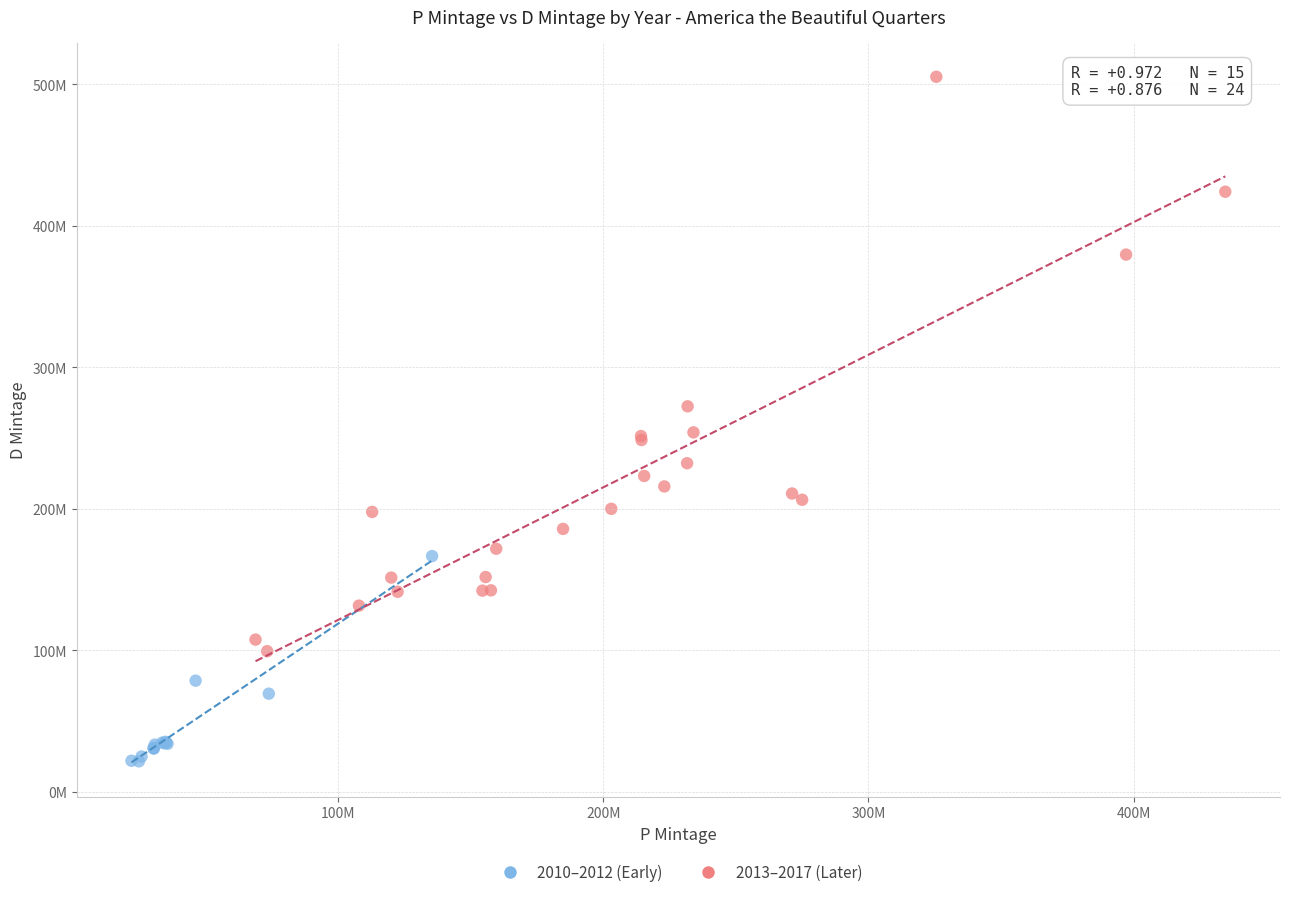

What are all the series names shown in the legend?

2010–2012 (Early), 2013–2017 (Later)